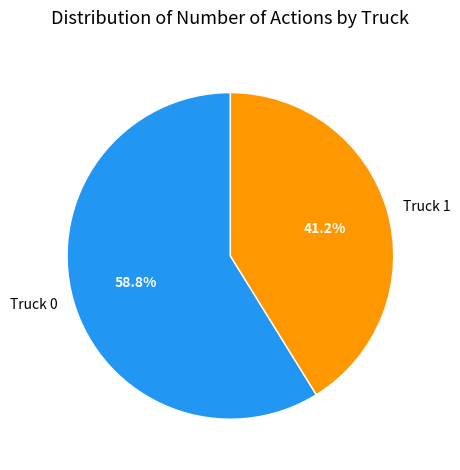

What is the largest slice in the pie chart?

Truck 0